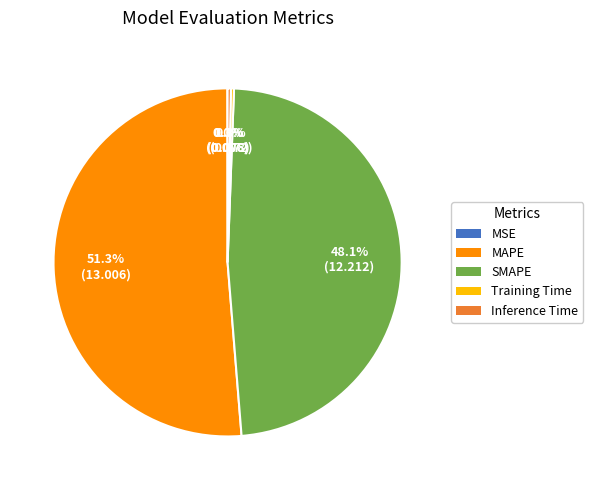

Does any single category account for the majority?

Yes